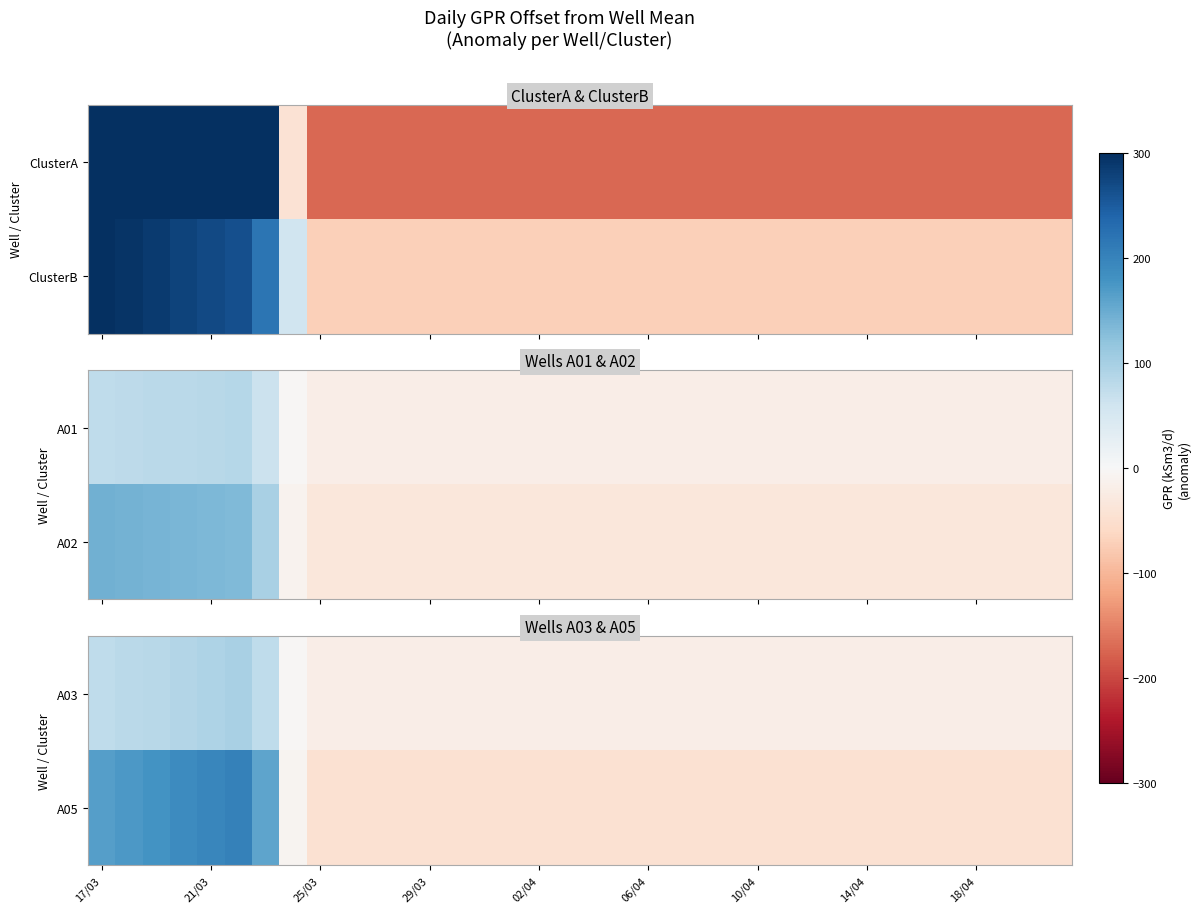

The A03 series shows -21.0 at 29/03. True or false?

True